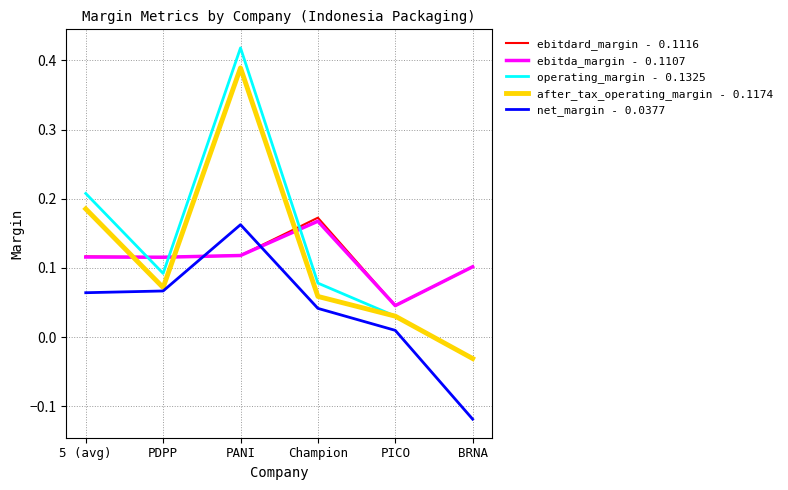

Which series has the largest range (max minus min)?

operating_margin - 0.1325